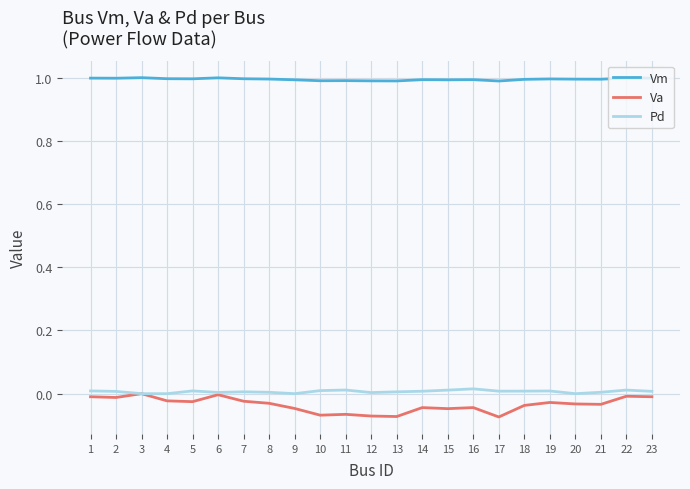

True or false: Vm has a value of 1.0 at 2.

True